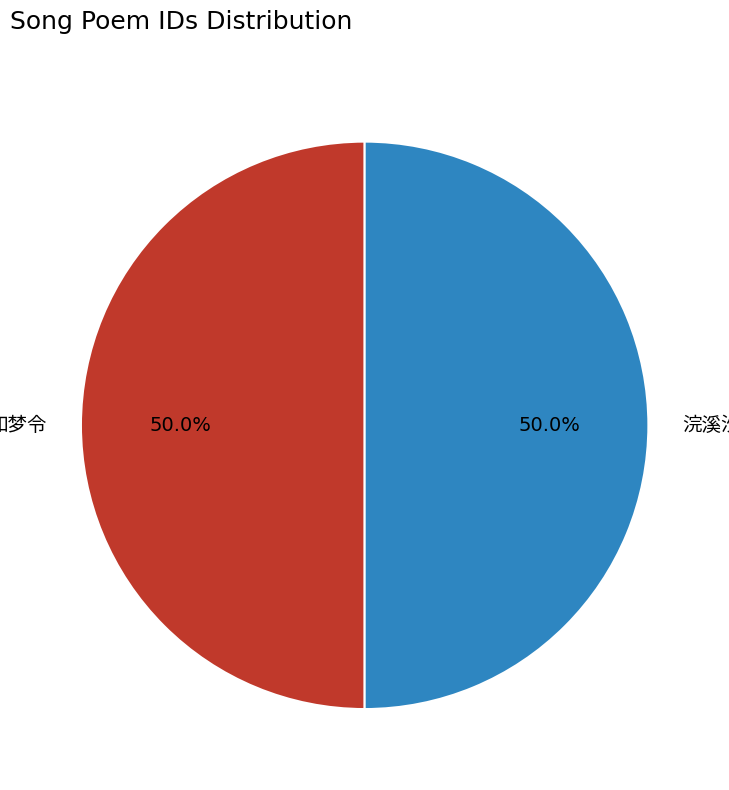

How many segments does this pie chart have?

2